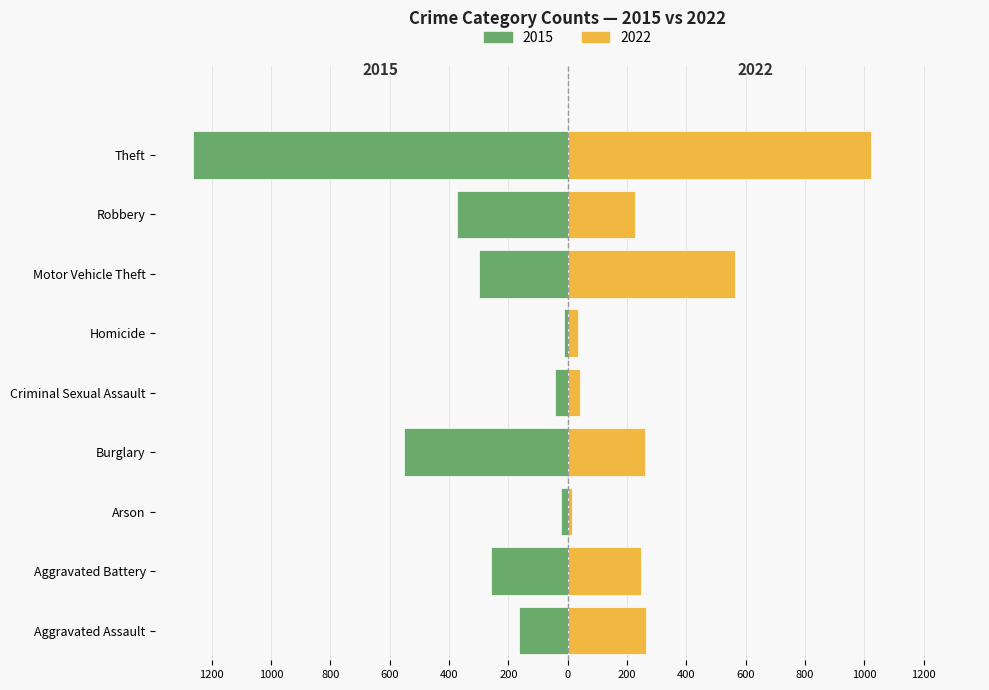

Which series changed the most between Aggravated Battery and Criminal Sexual Assault?

2015